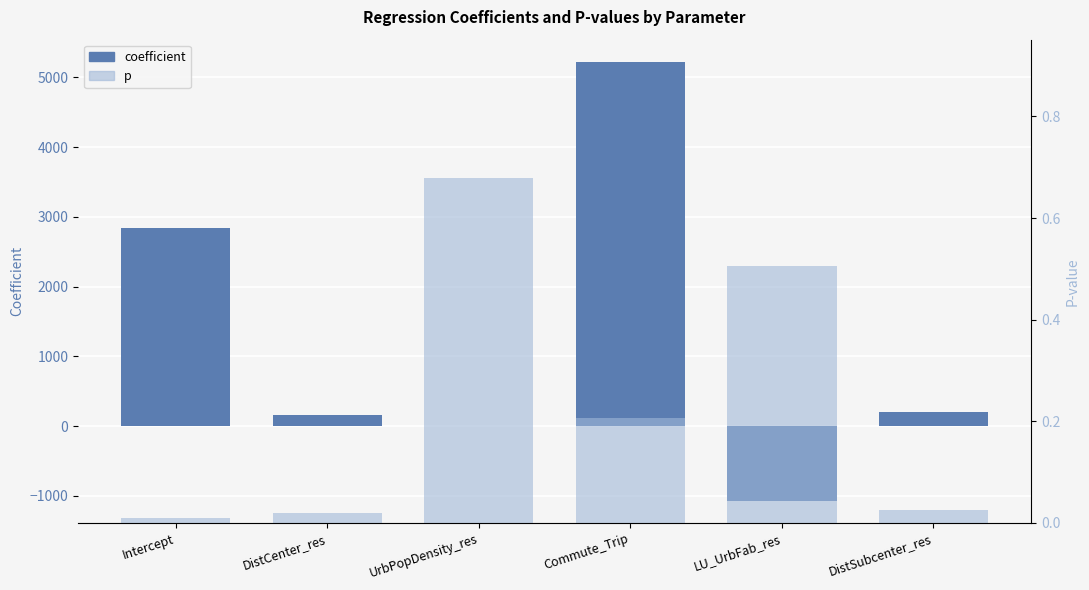

Rank the series at DistSubcenter_res from highest to lowest value.

coefficient, p